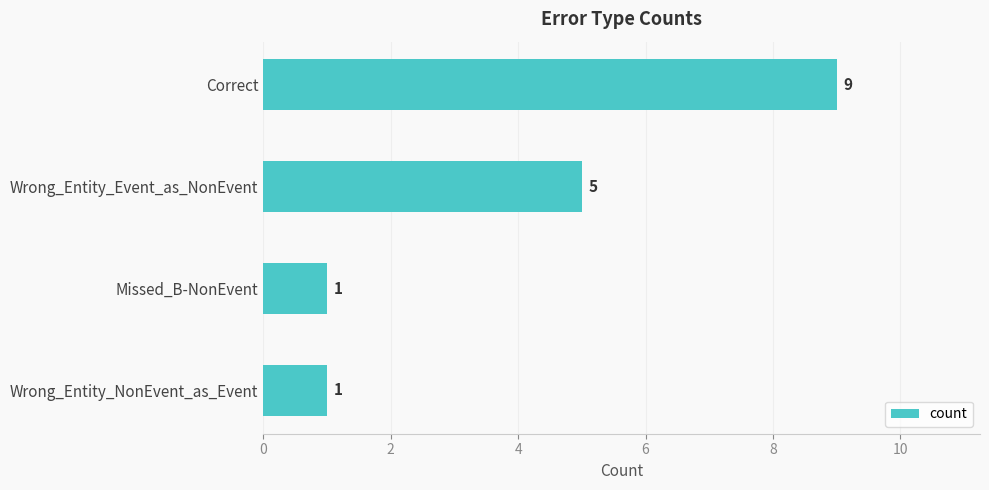

Reading bottom to top, what are all the values shown in this chart?

Wrong_Entity_NonEvent_as_Event=1	Missed_B-NonEvent=1	Wrong_Entity_Event_as_NonEvent=5	Correct=9